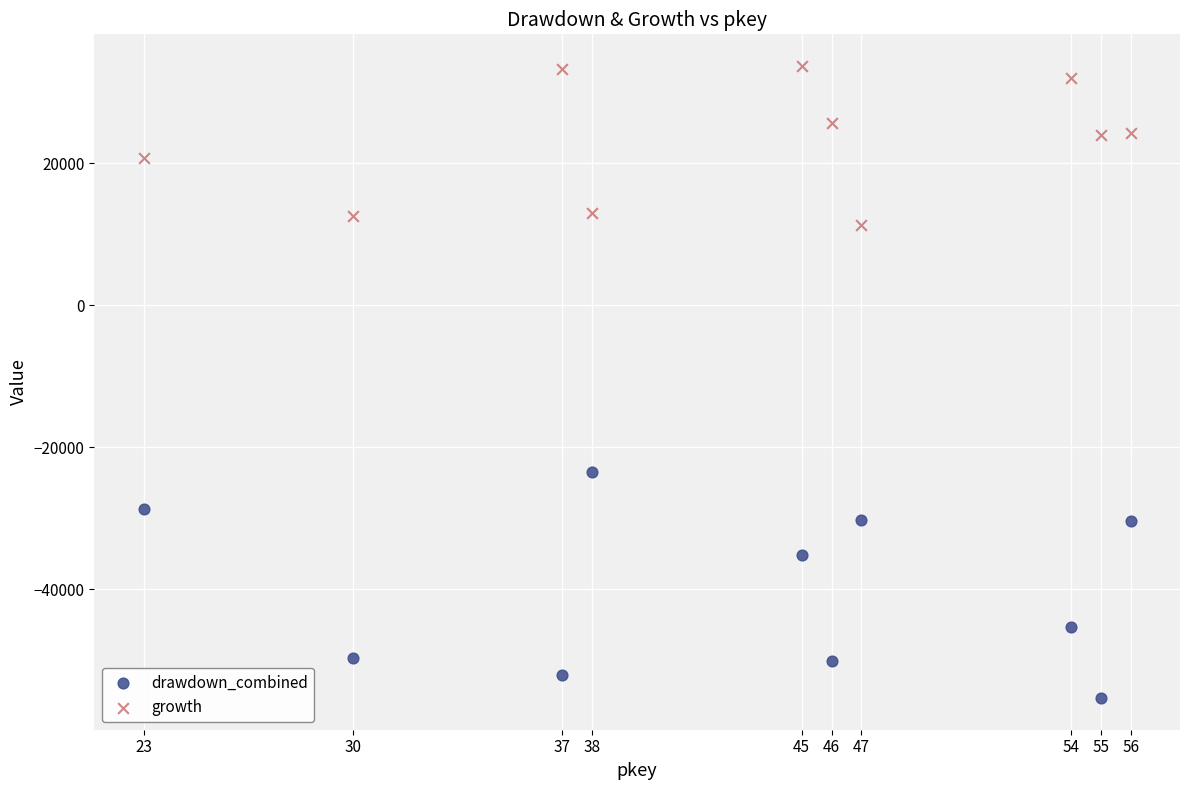

Across all data points, what is the range of Y values (max minus min)?

89058.9